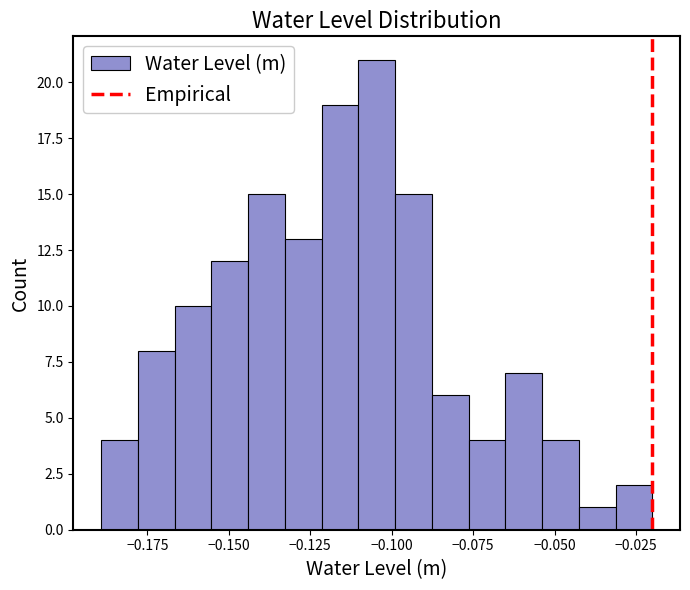

Read against the x-axis, roughly where is the centre of the tallest bar?

-0.105